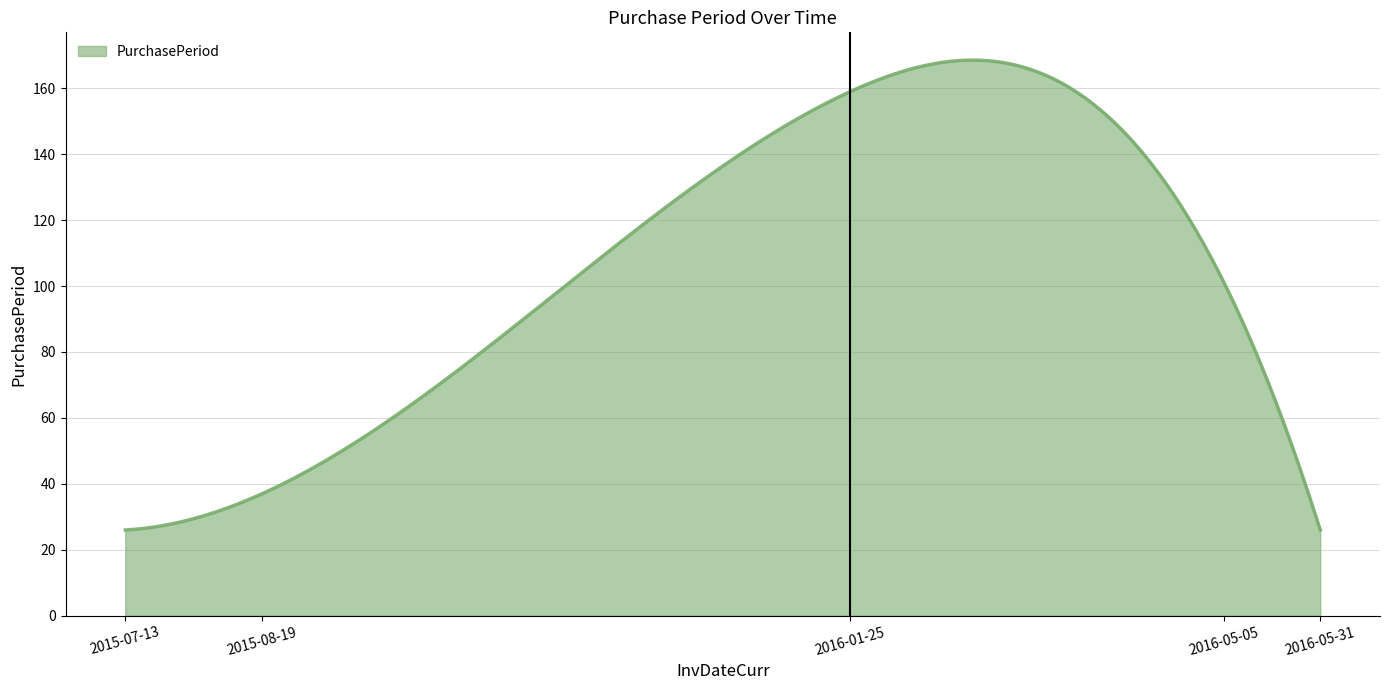

What is the difference between the maximum and minimum values?

142.5